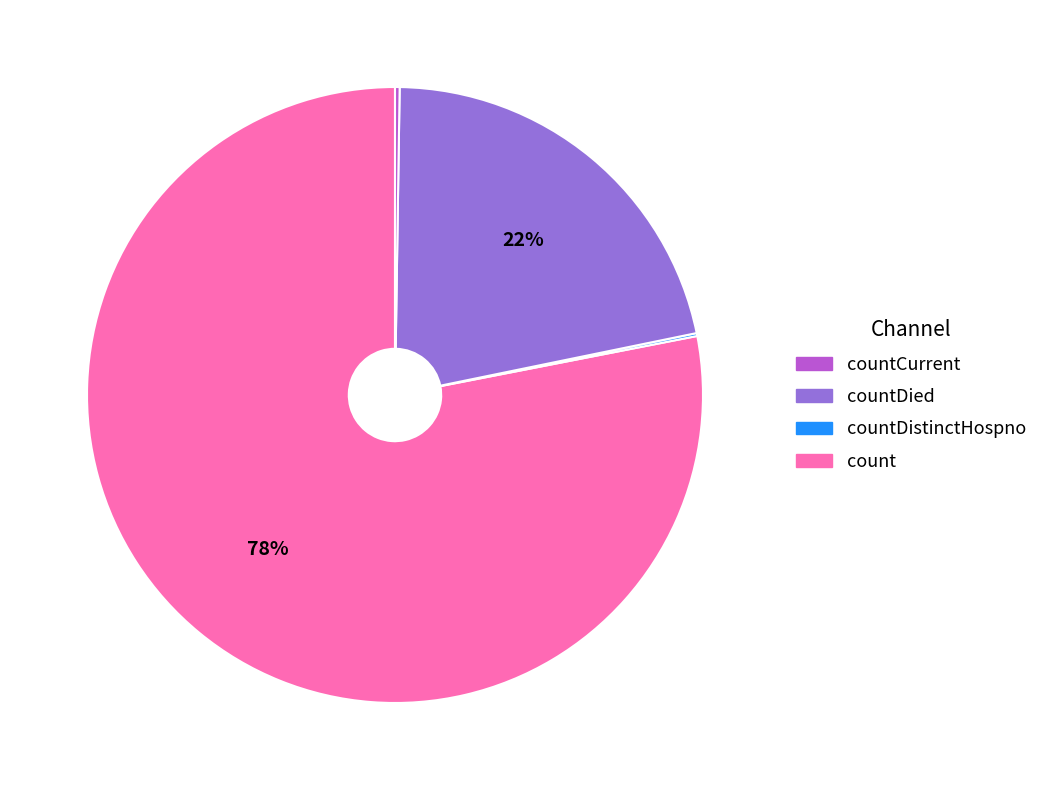

To the nearest percent, what is the average slice percentage?

25%